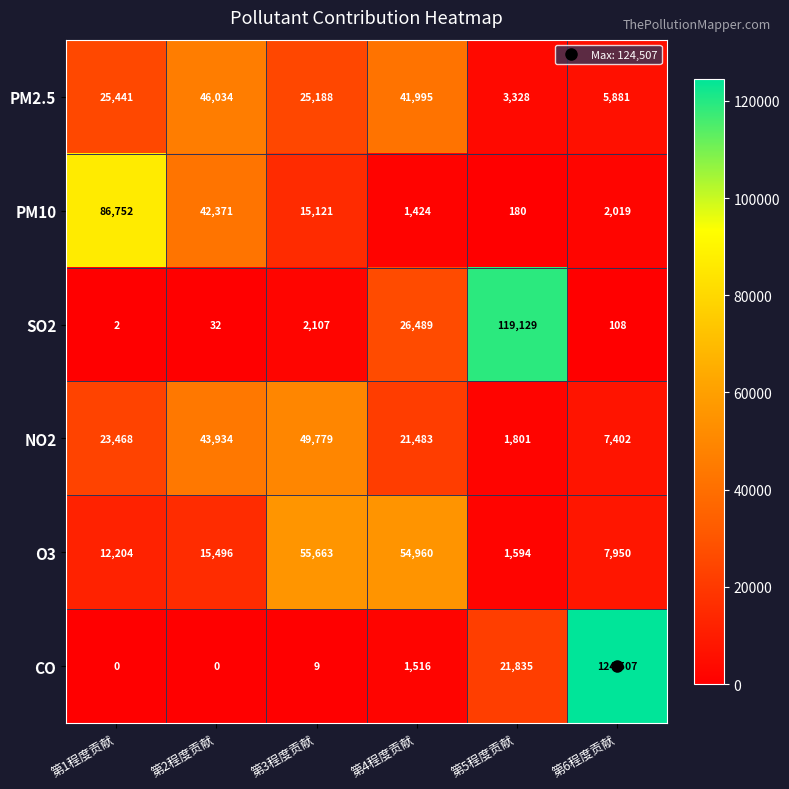

The value of SO2 at 第5程度贡献 is 119129. True or false?

True